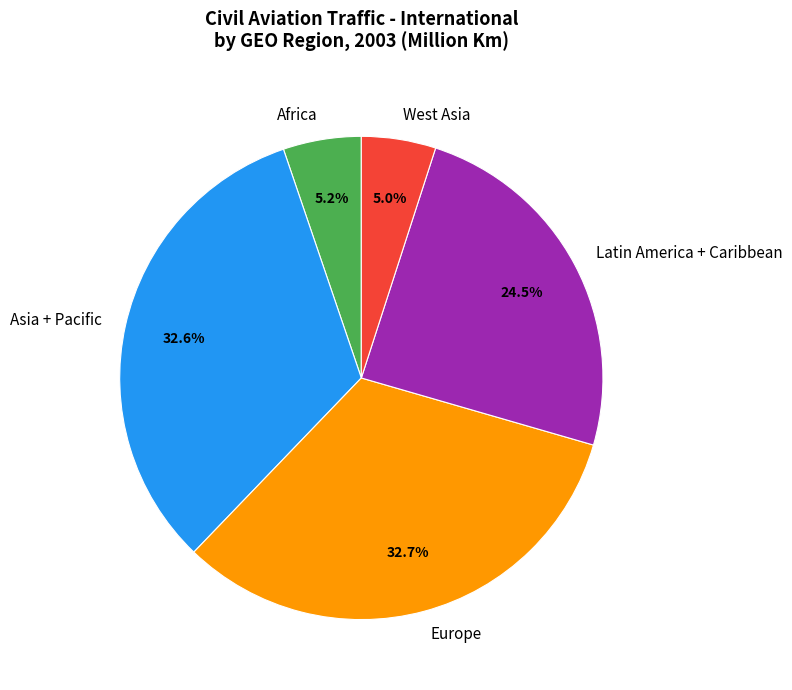

To the nearest percent, what portion does Africa represent?

5%